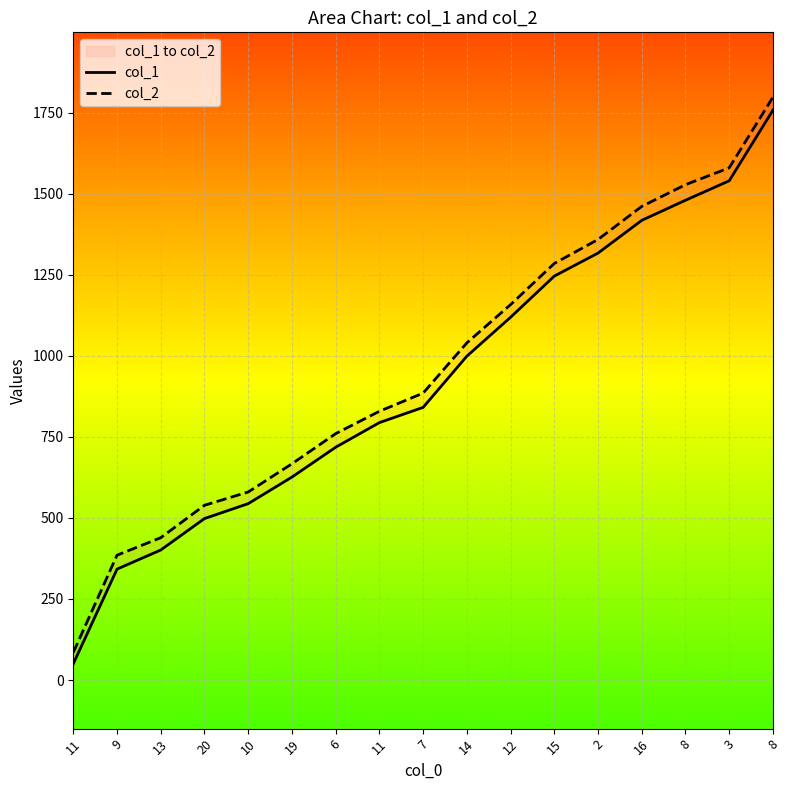

What value does the col_1 series have at 8, to the nearest 100?

1500